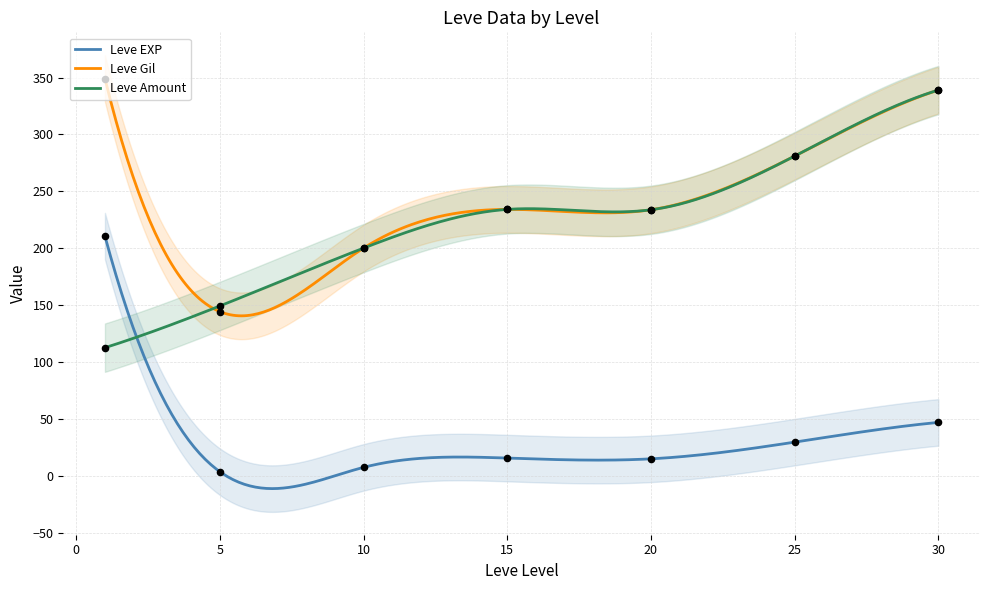

What is the maximum value for Leve EXP?

210.7